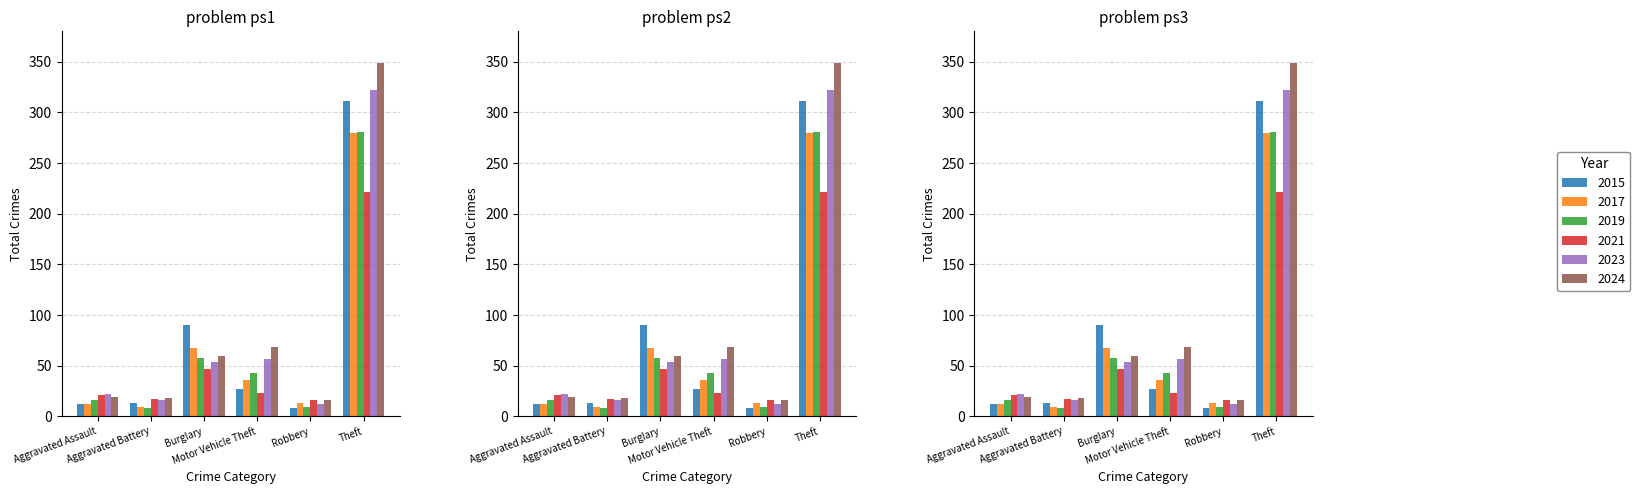

True or false: 2015 has a value of 90 at Burglary.

True